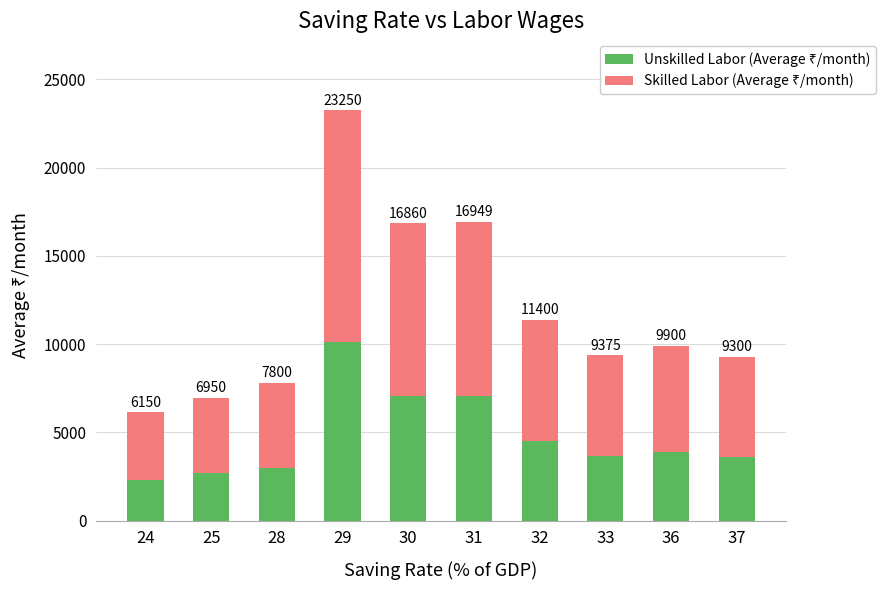

Is it true that Skilled Labor (Average ₹/month) equals 7942 at 33?

False